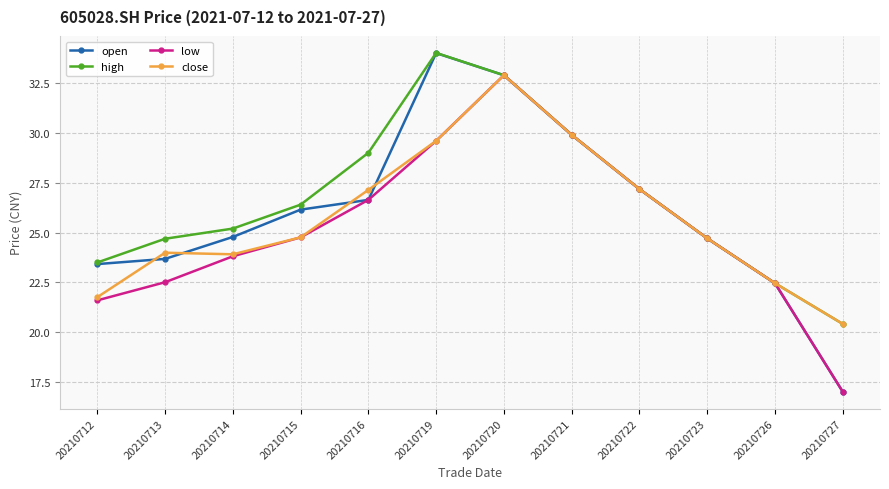

True or false: high has a value of 34.0 at 20210719.

True